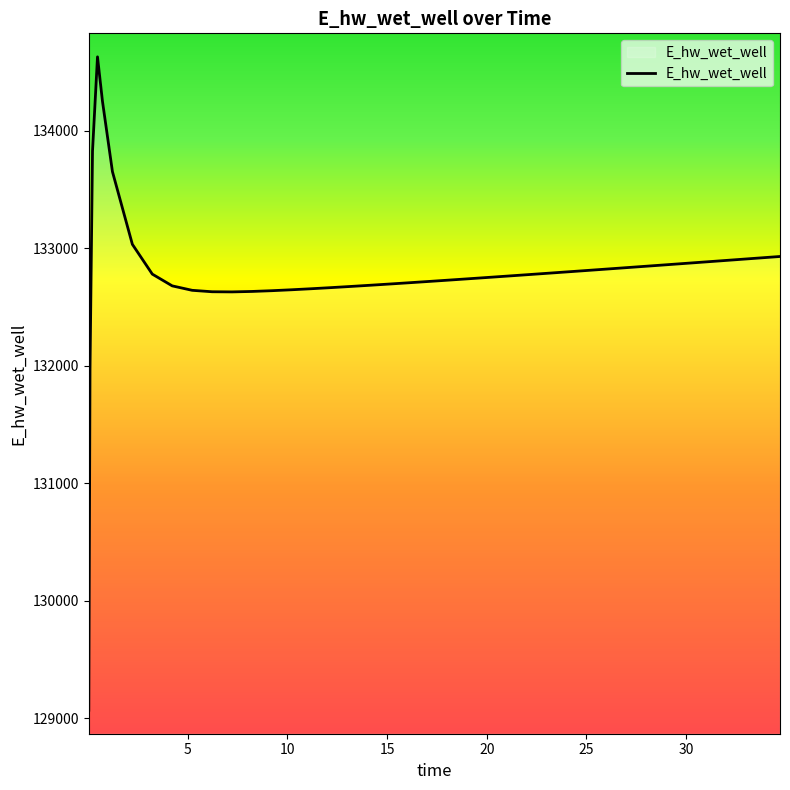

What is the difference between the maximum and minimum values?

5556.8